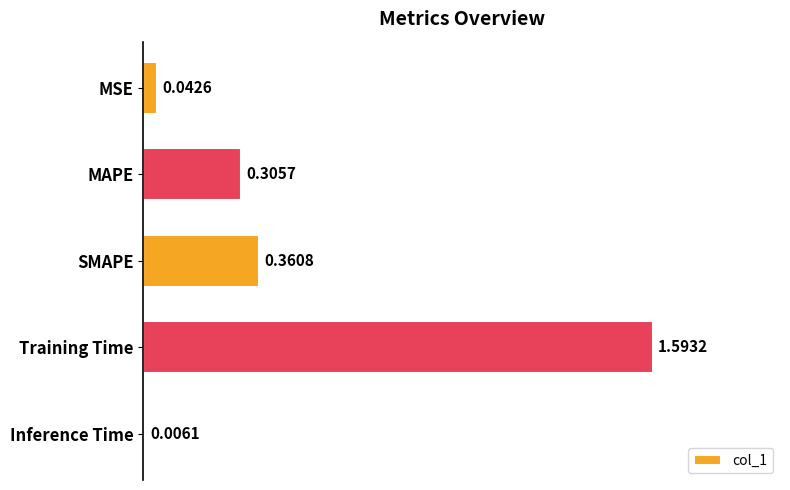

List the labels in order of value, smallest first.

Inference Time, MSE, MAPE, SMAPE, Training Time